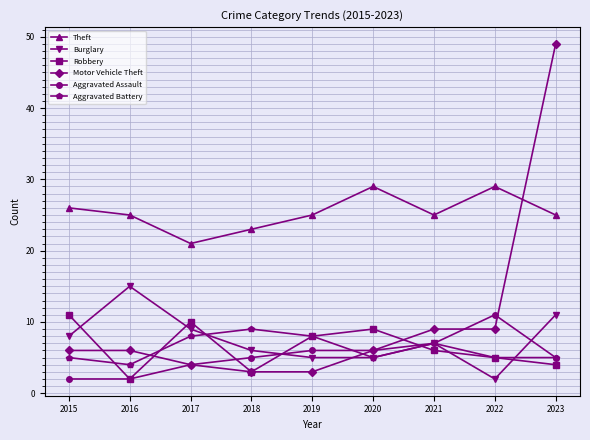

At which label does Motor Vehicle Theft reach its peak?

2023